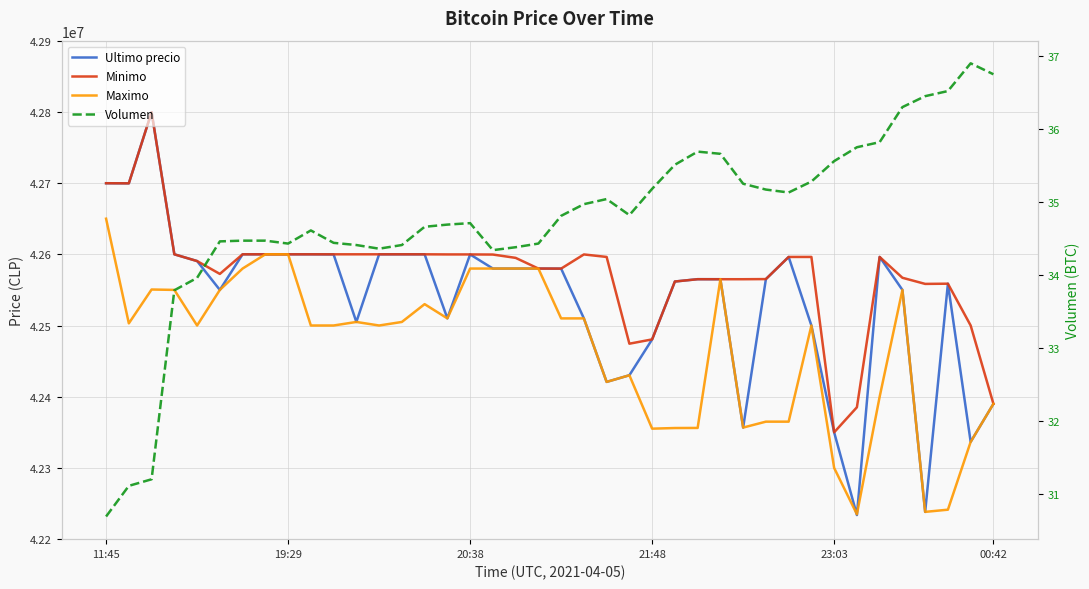

True or false: Minimo and Maximo intersect in this chart.

False